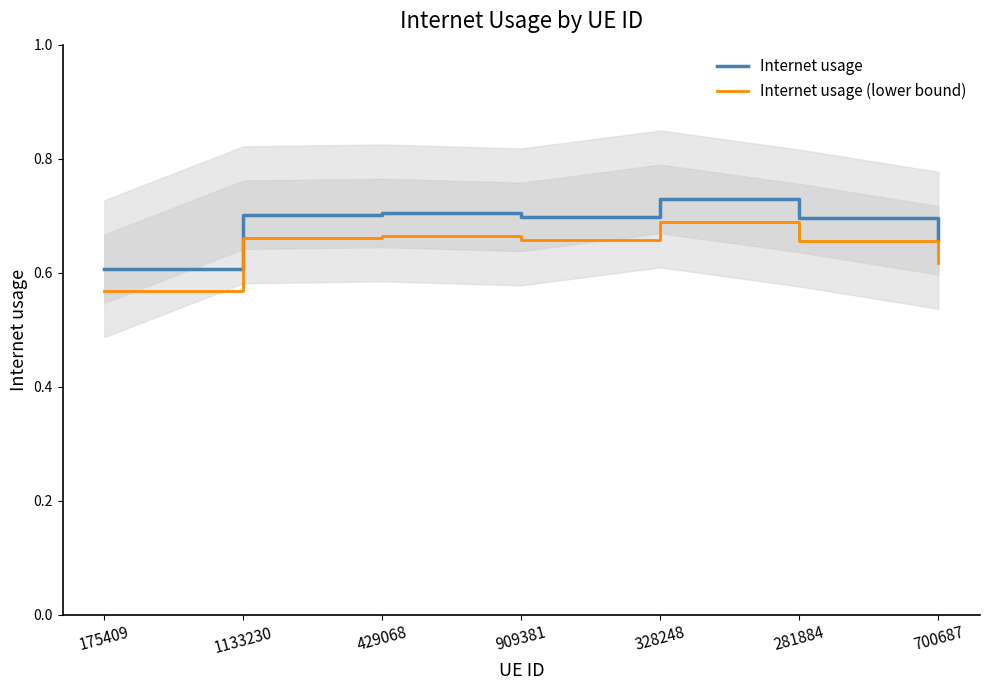

At 1133230, list the series in order from smallest to largest.

Internet usage (lower bound), Internet usage